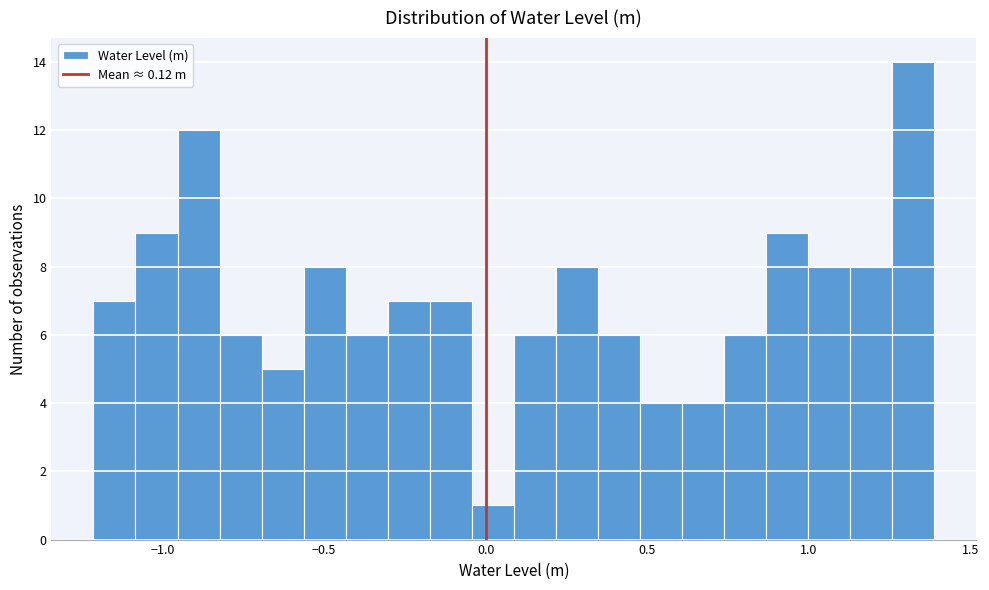

Around what value on the x-axis is the tallest bar? Give the approximate position of its centre, as read against the axis.

1.30